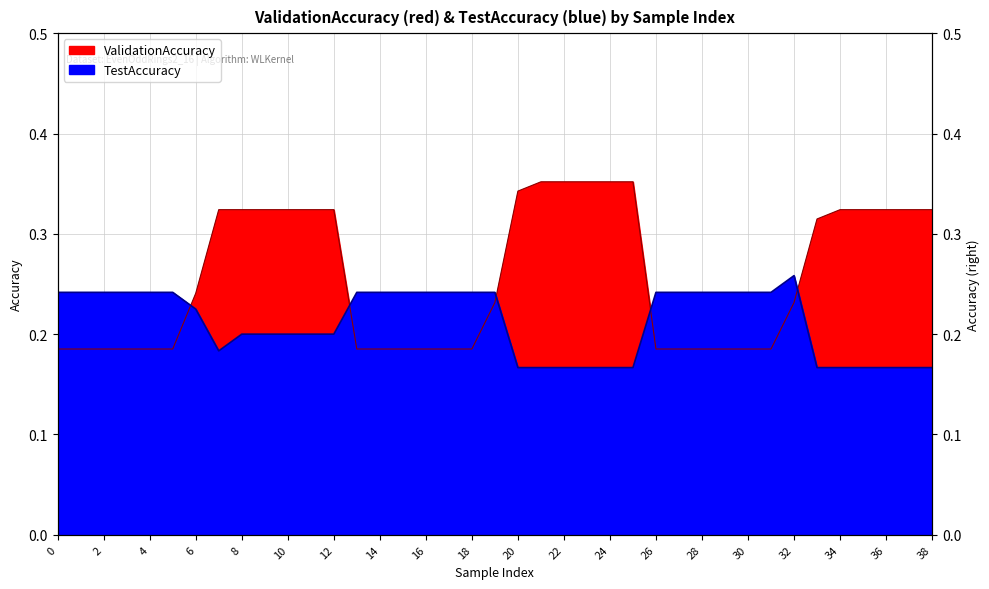

After their last crossing, which series has the higher values: TestAccuracy or ValidationAccuracy?

ValidationAccuracy